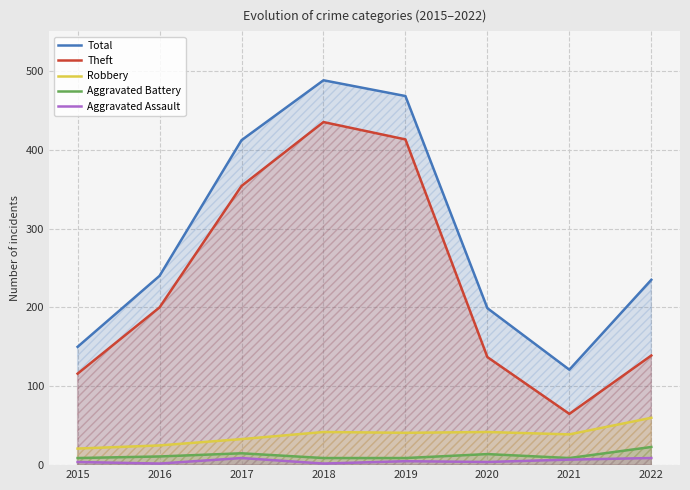

At 2021, list the series in order from smallest to largest.

Aggravated Assault, Aggravated Battery, Robbery, Theft, Total